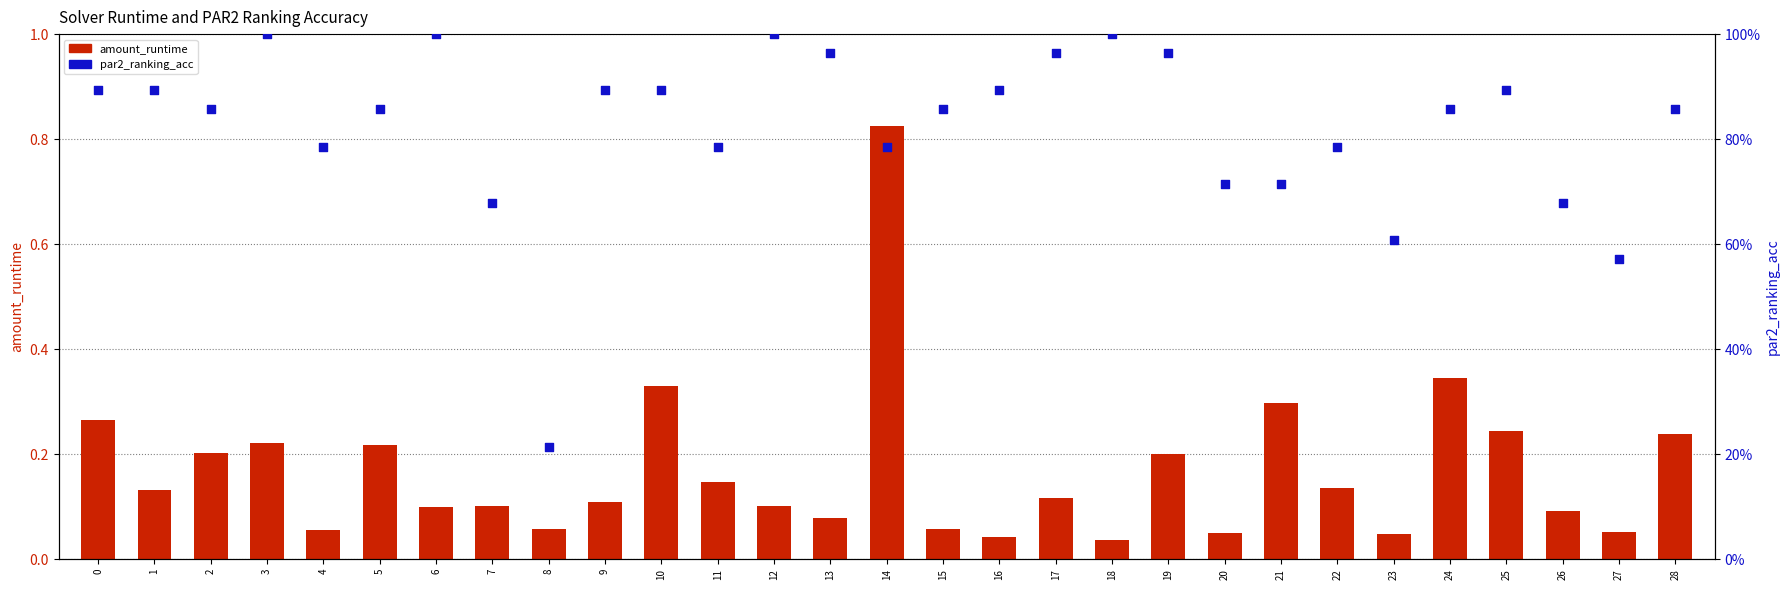

At which category is the sum across all series the highest?

14